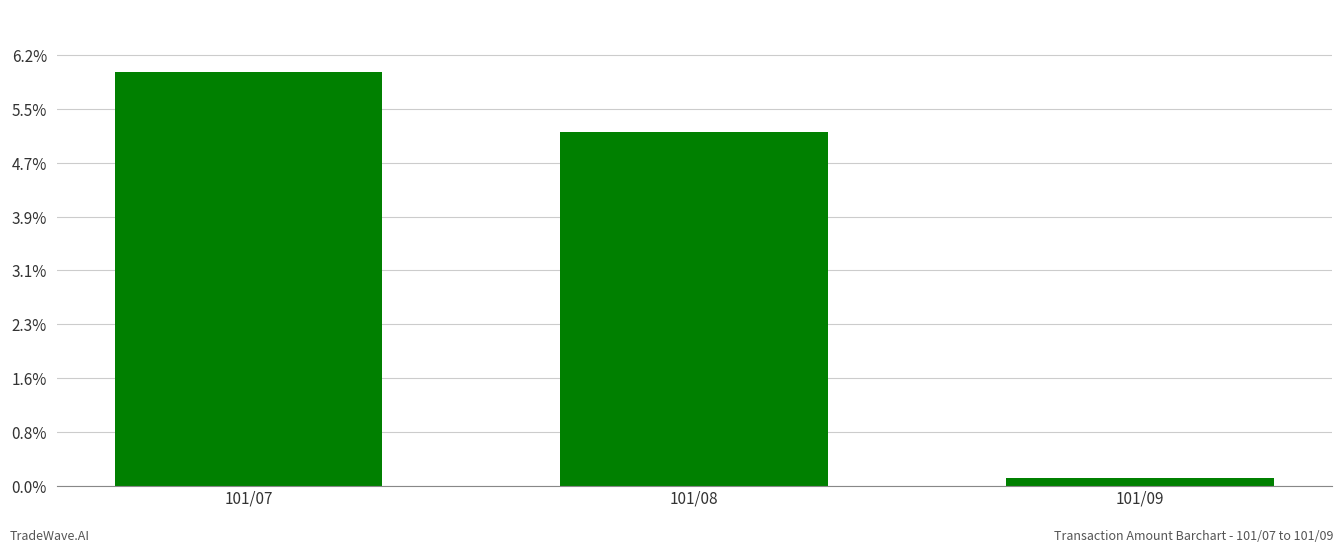

Are the bars horizontal?

No